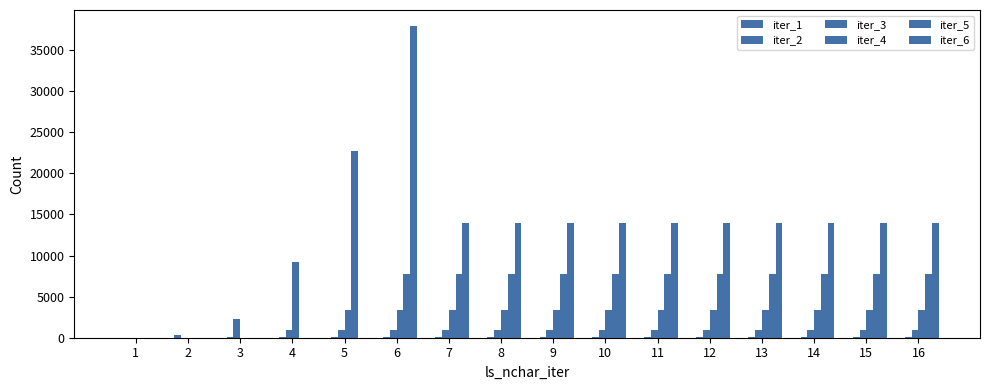

The iter_3 series shows 1510 at 5. True or false?

False